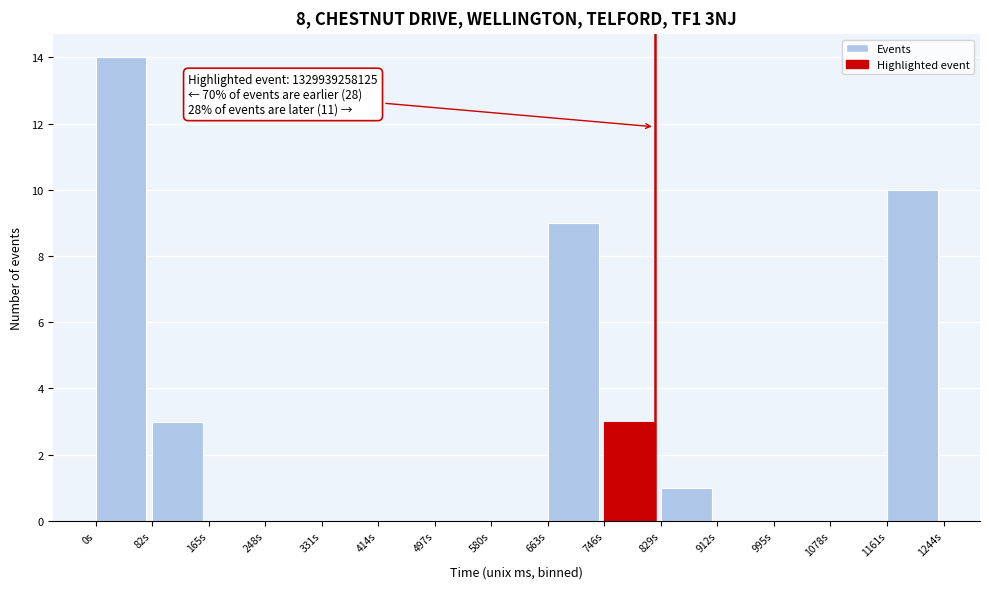

Reading left to right, extract all data points from this chart.

0s=14	82s=3	165s=0	248s=0	331s=0	414s=0	497s=0	580s=0	663s=9	746s=3	829s=1	912s=0	995s=0	1078s=0	1161s=10